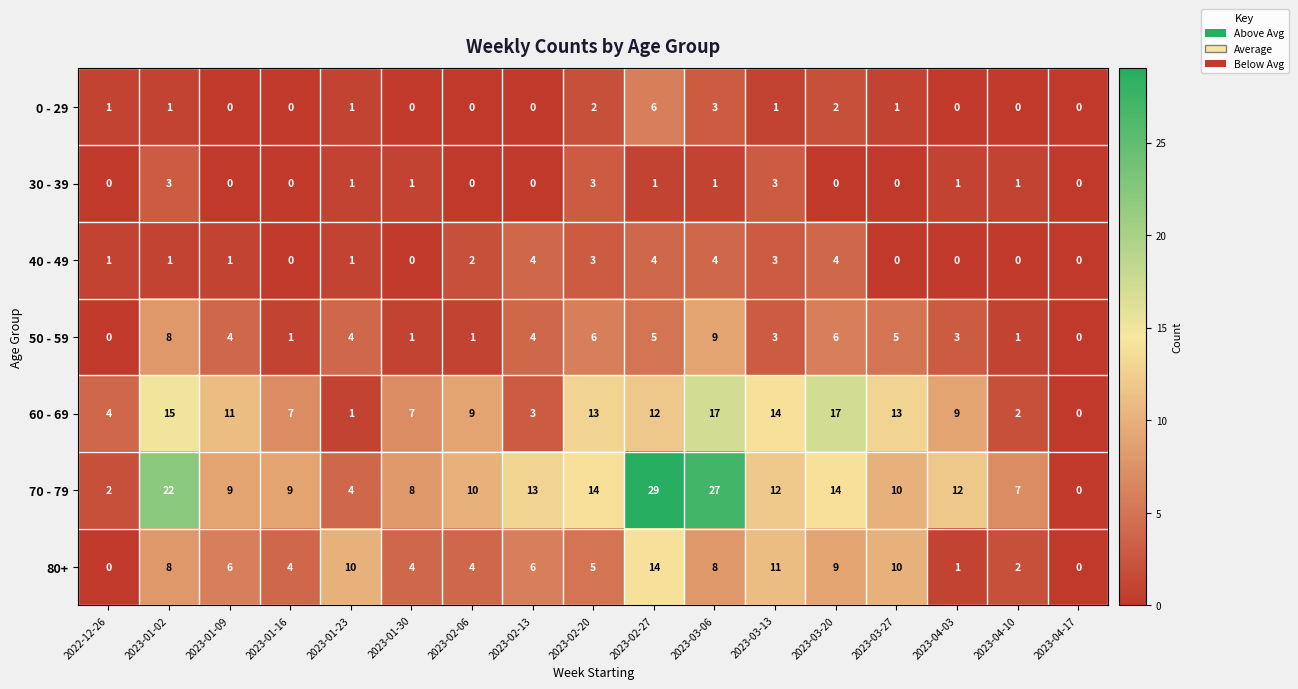

Is the value of 0 - 29 at 2023-02-27 greater than the value of 60 - 69 at 2023-01-23?

Yes